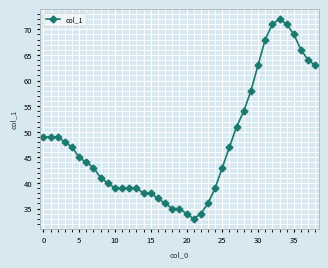

What is the greatest value displayed?

72